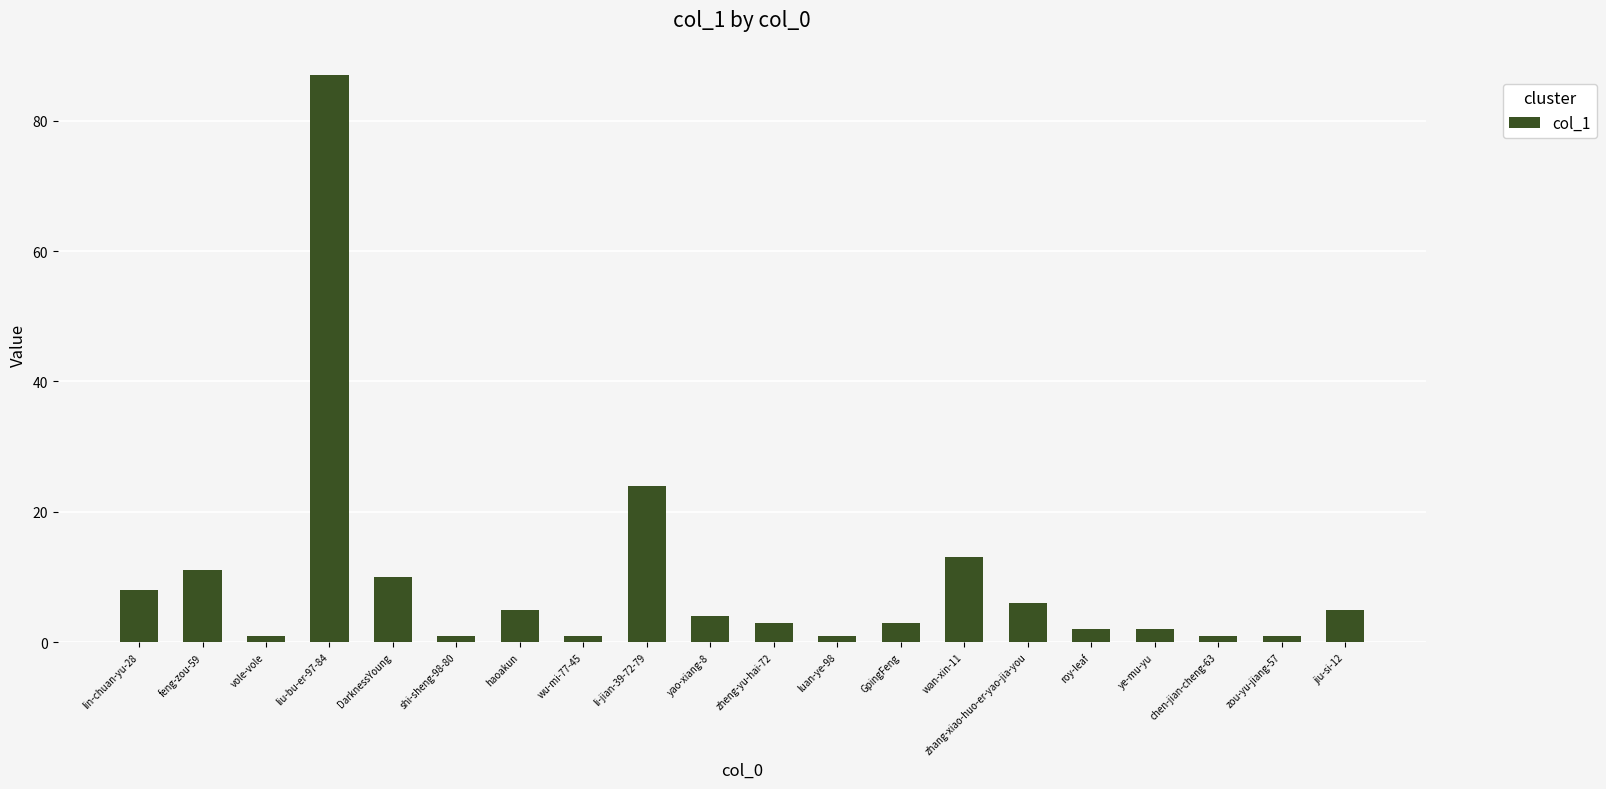

Reading left to right, what are all the values shown in this chart?

8	11	1	87	10	1	5	1	24	4	3	1	3	13	6	2	2	1	1	5